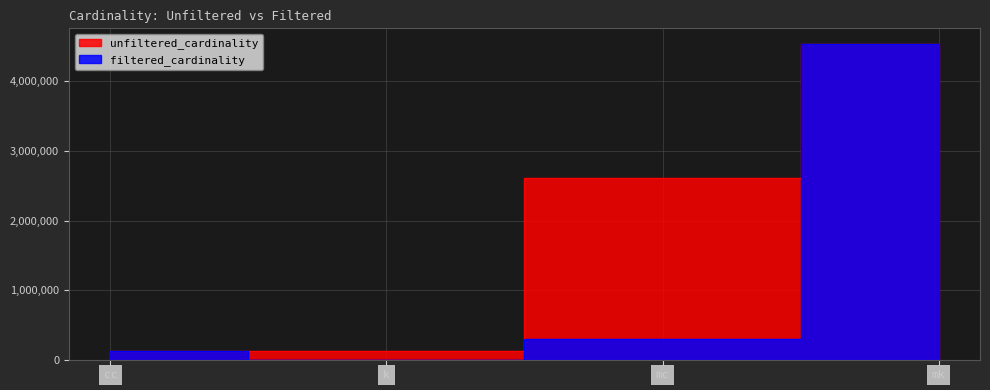

What are all the series names shown in the legend?

unfiltered_cardinality, filtered_cardinality